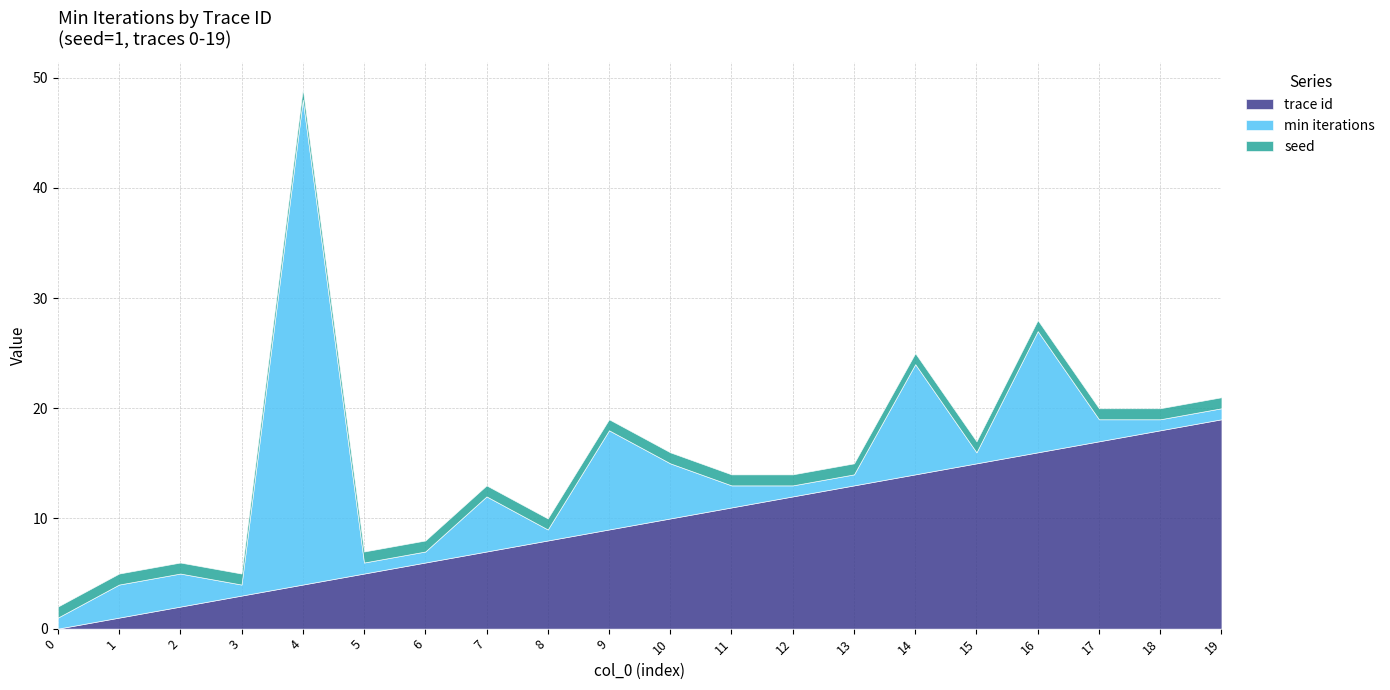

True or false: seed and min iterations cross at least once.

False